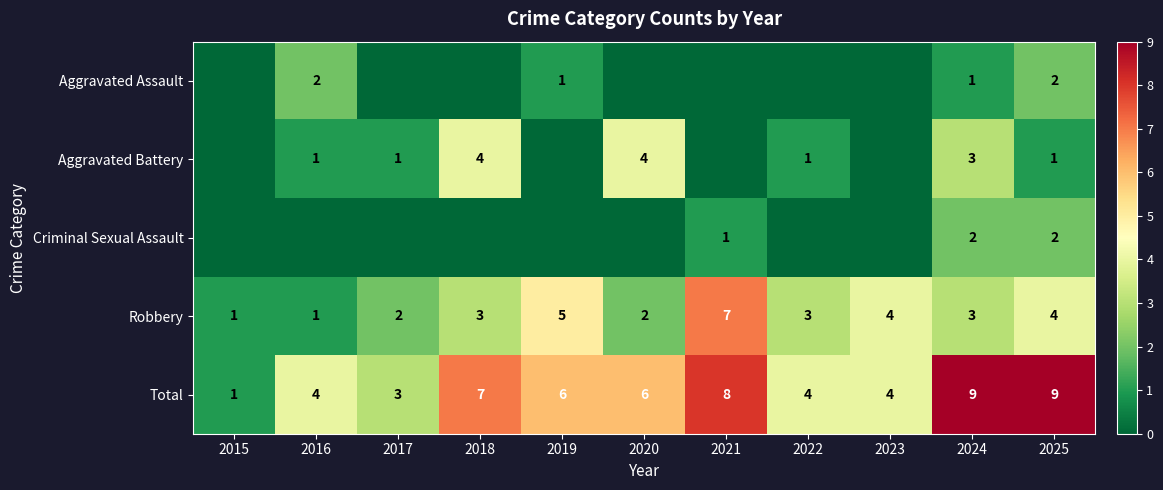

What is the maximum value for Total?

9